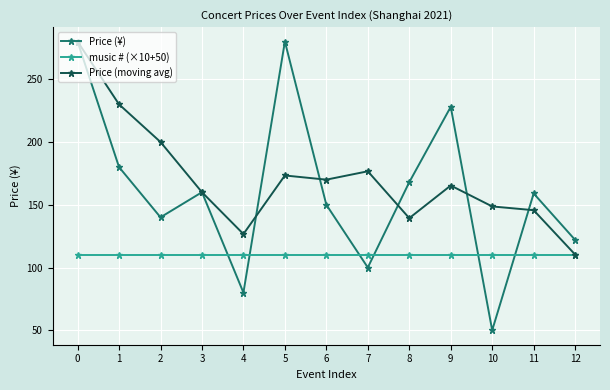

What value does the music # (×10+50) series have at 6?

110.0